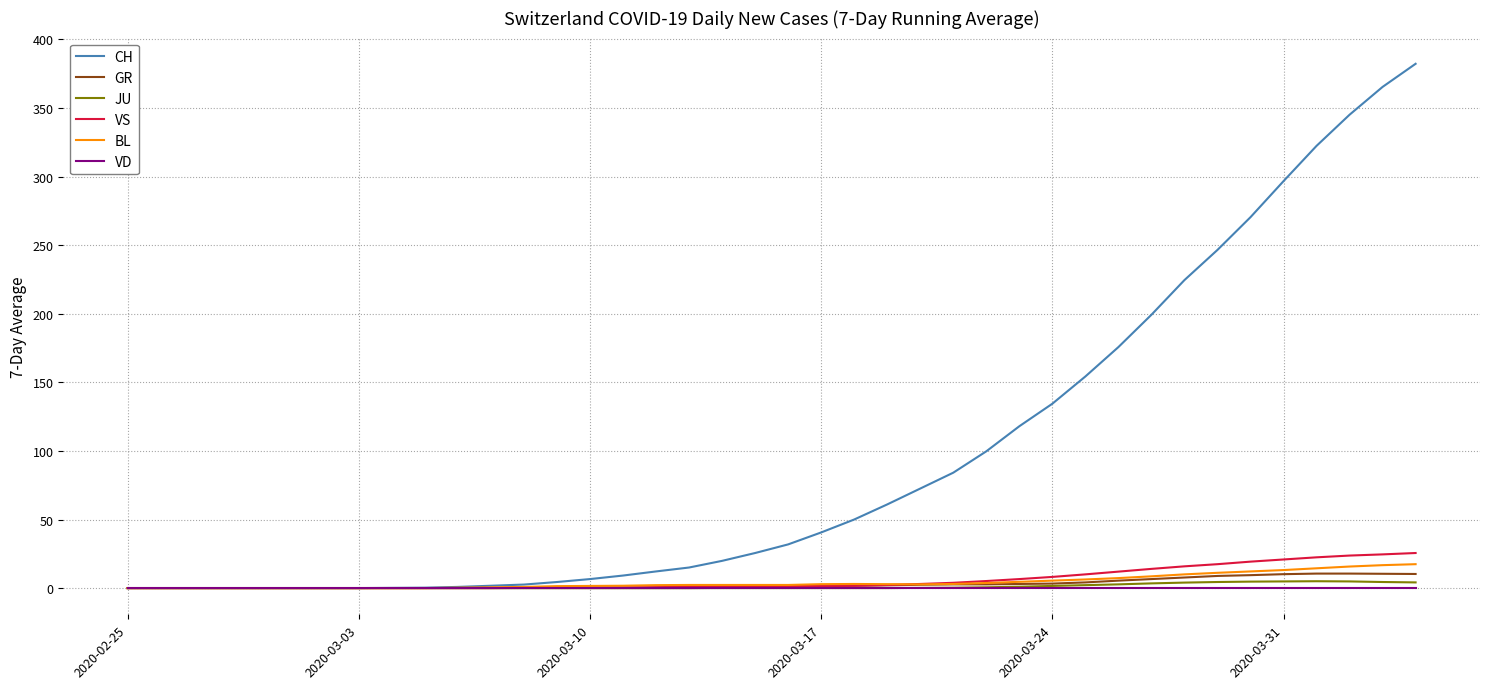

Is this an area chart (filled region under the line)?

No